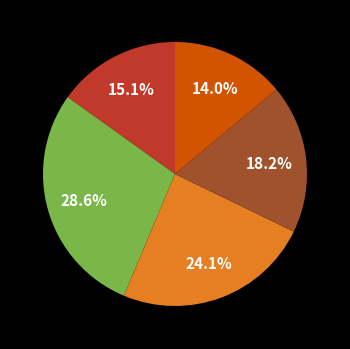

Is there a majority slice in this chart?

No